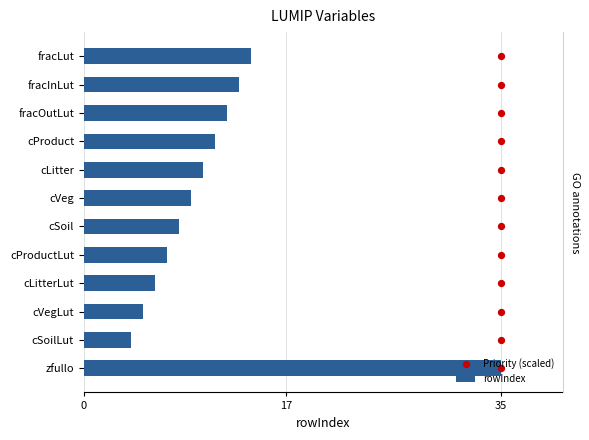

Which series contains the lowest Y value?

Priority (scaled)